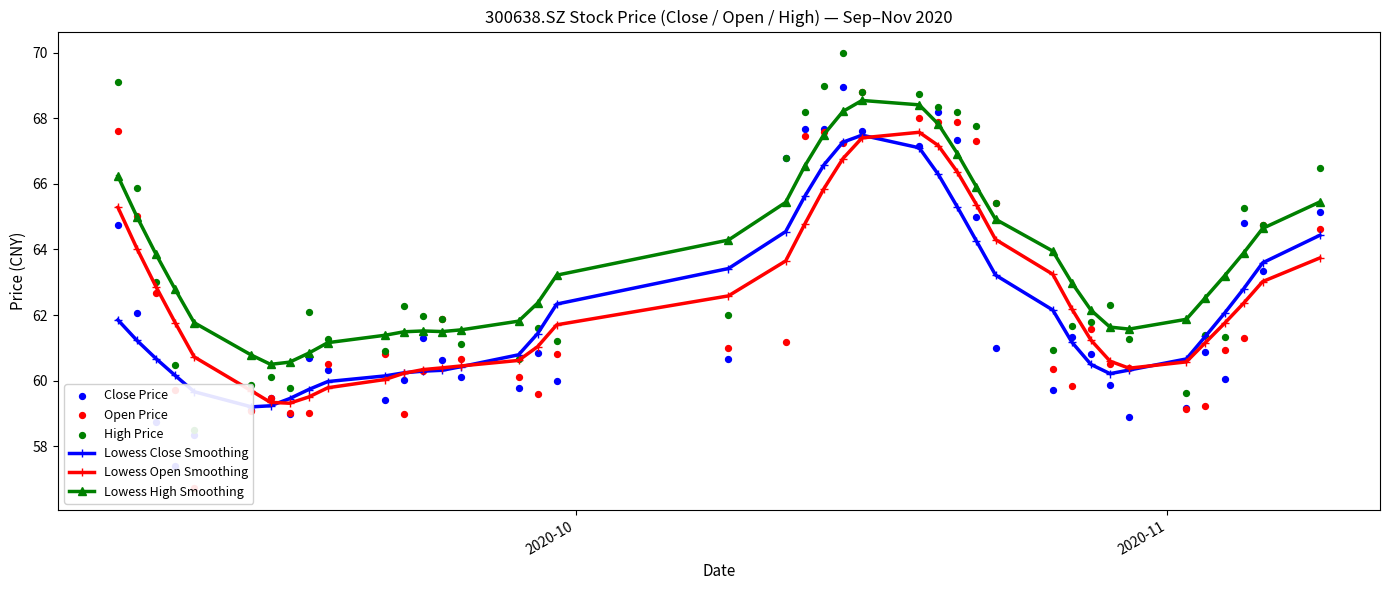

True or false: Lowess High Smoothing and Lowess Open Smoothing cross at least once.

False